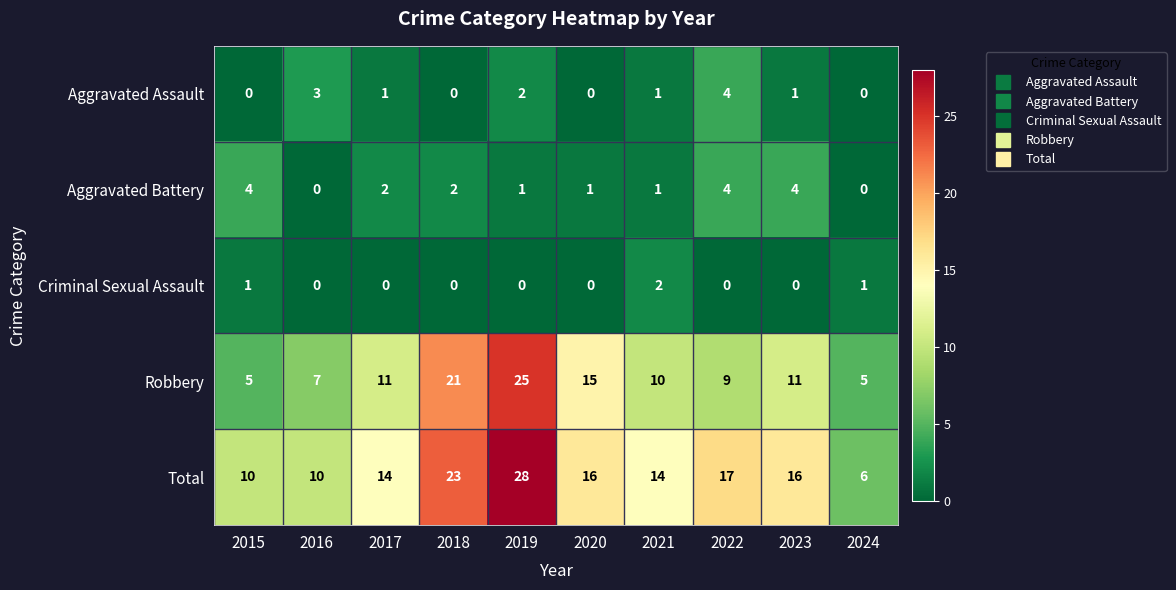

What is the spread (max minus min) of values at 2017?

14